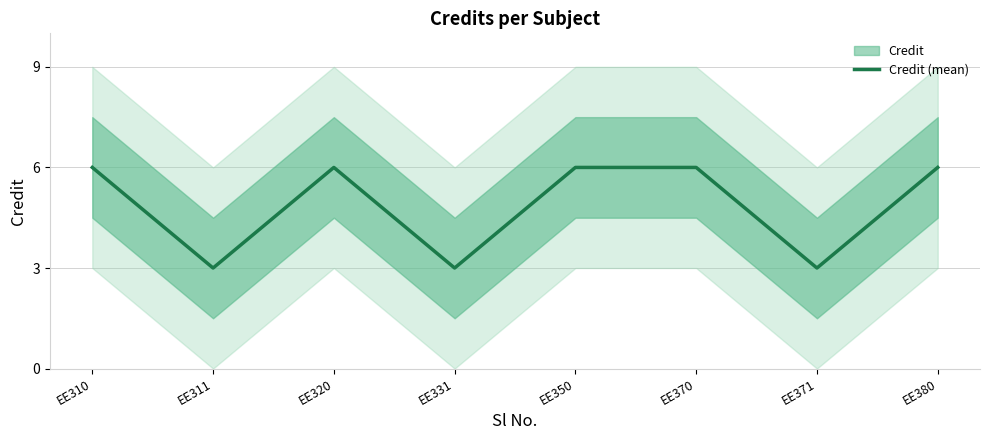

Is it true that the value at EE370 is 6?

True